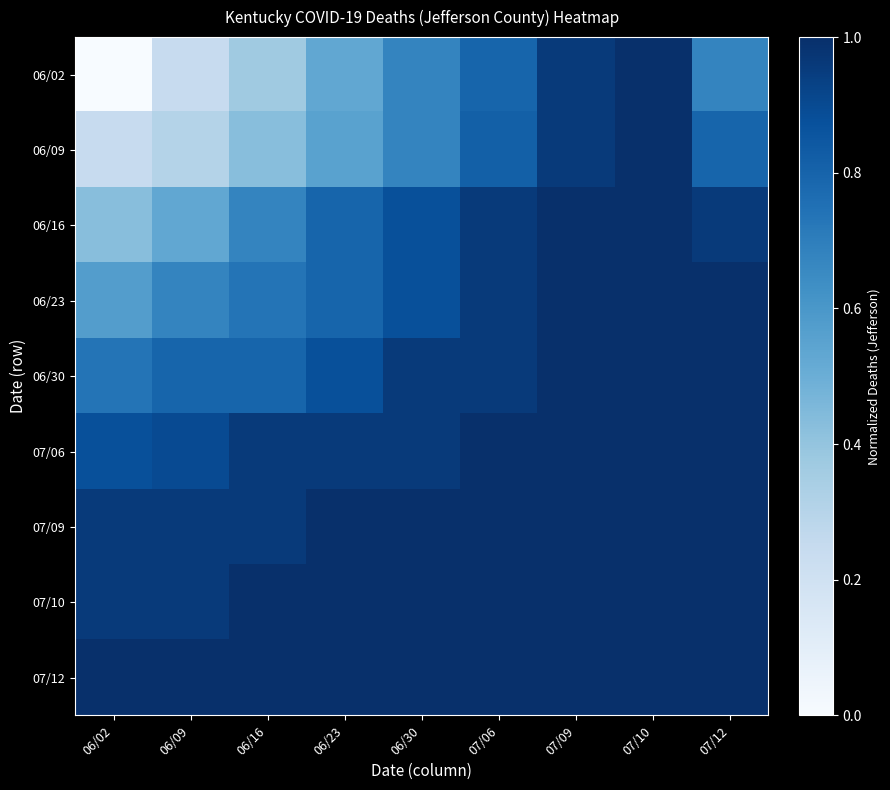

Which series has the largest total across all categories?

07/12